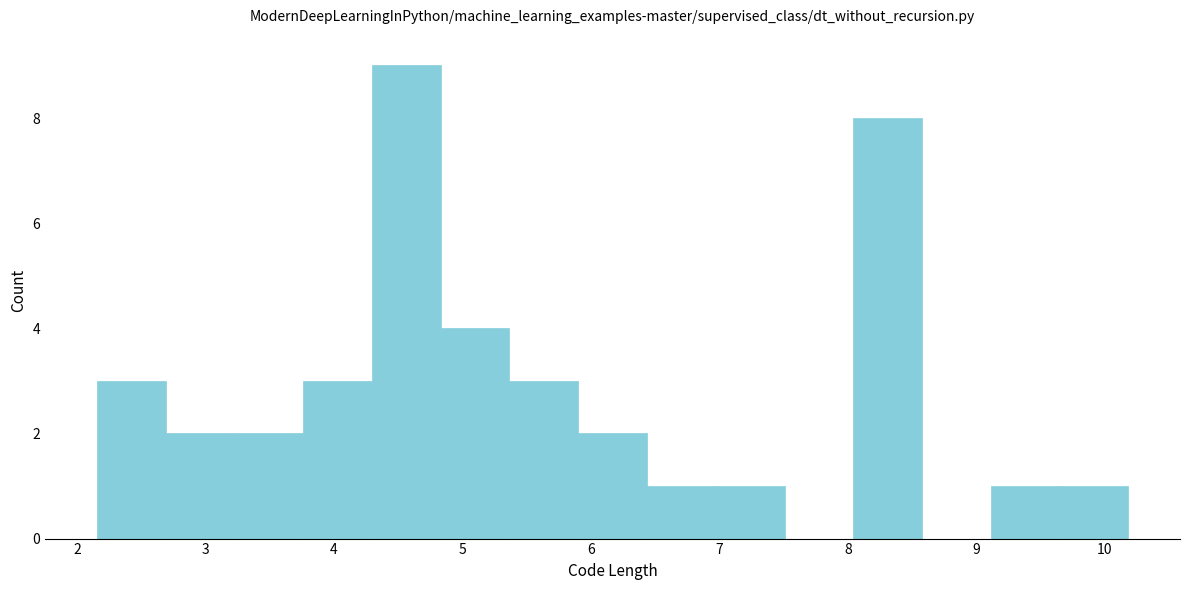

Reading left to right, list every bar in this chart as the range it spans on the x-axis followed by its height. Neither the bar edges nor the heights are printed on the chart, so give them approximately, as read against the axes.

2.2 to 2.7: 3
2.7 to 3.2: 2
3.2 to 3.8: 2
3.8 to 4.3: 3
4.3 to 4.8: 9
4.8 to 5.4: 4
5.4 to 5.9: 3
5.9 to 6.4: 2
6.4 to 7.0: 1
7.0 to 7.5: 1
7.5 to 8.0: 0
8.0 to 8.6: 8
8.6 to 9.1: 0
9.1 to 9.6: 1
9.6 to 10.2: 1